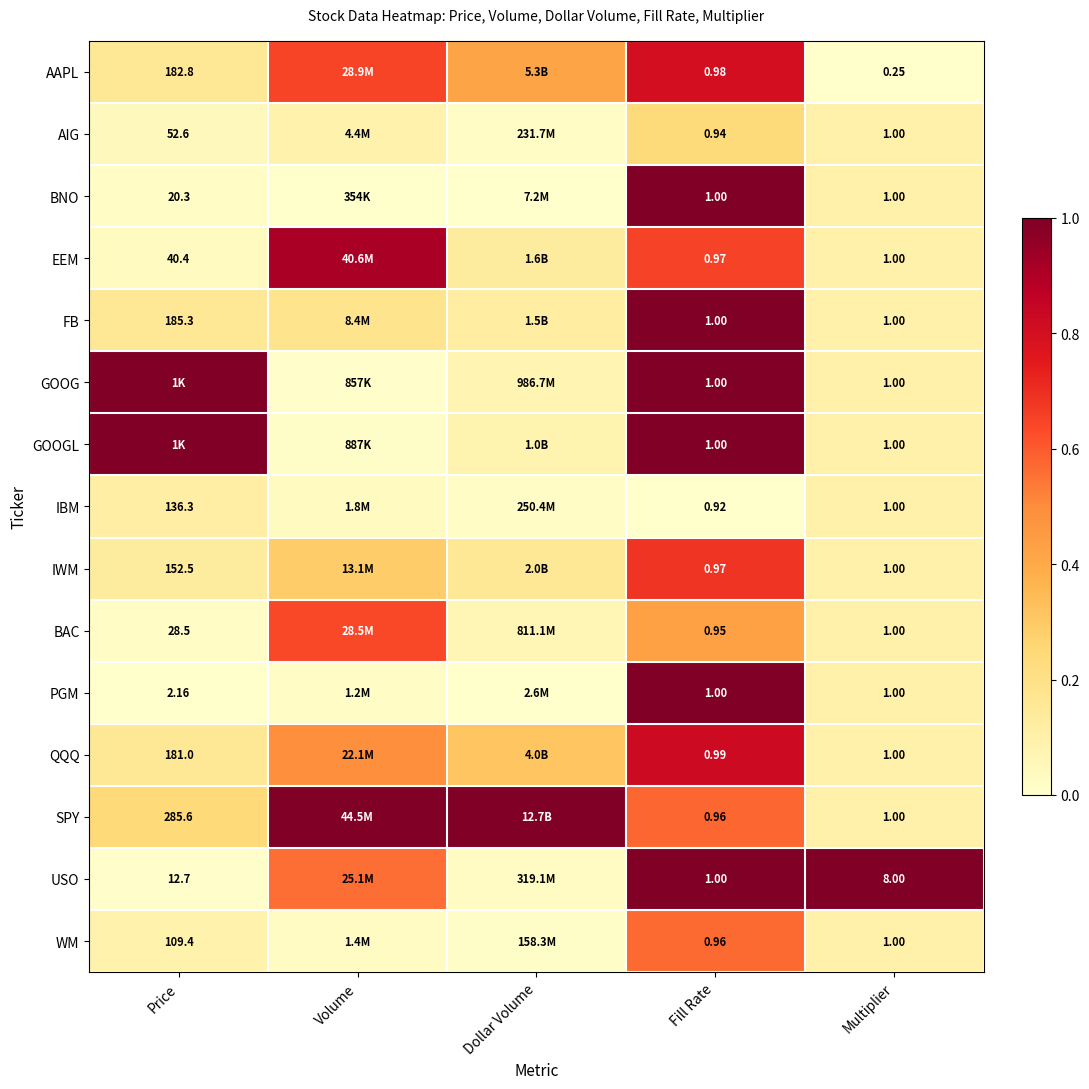

Is the value of AAPL at Multiplier greater than the value of BAC at Multiplier?

No